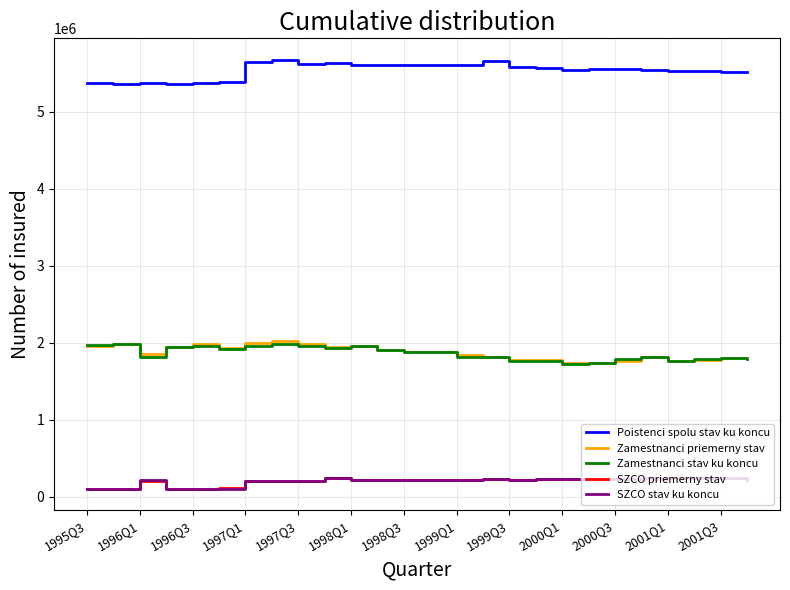

True or false: Poistenci spolu stav ku koncu and Zamestnanci stav ku koncu cross at least once.

False